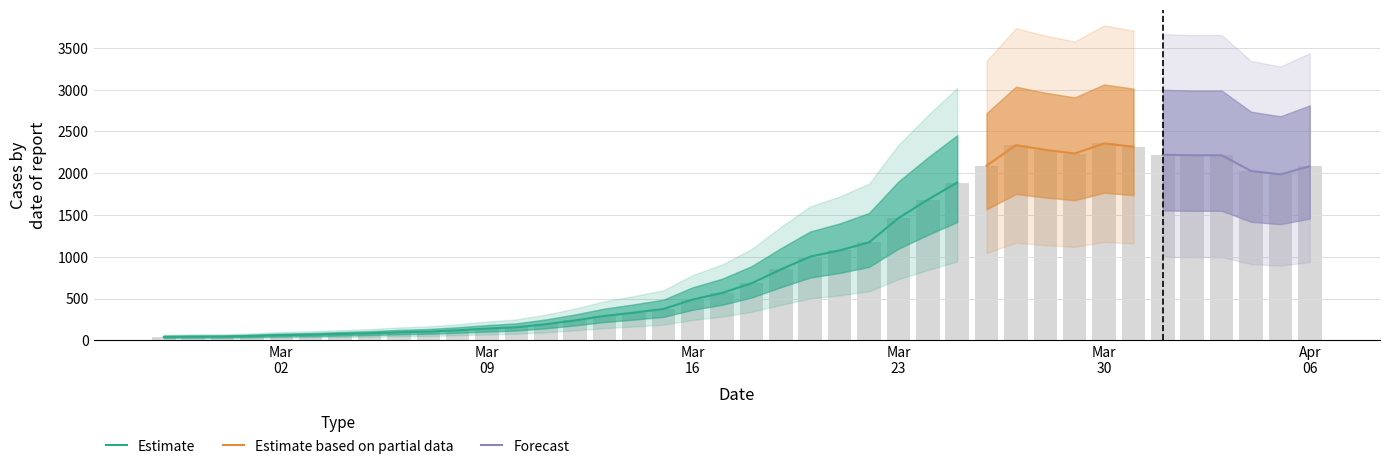

Read the value at 2020-04-05.

1986